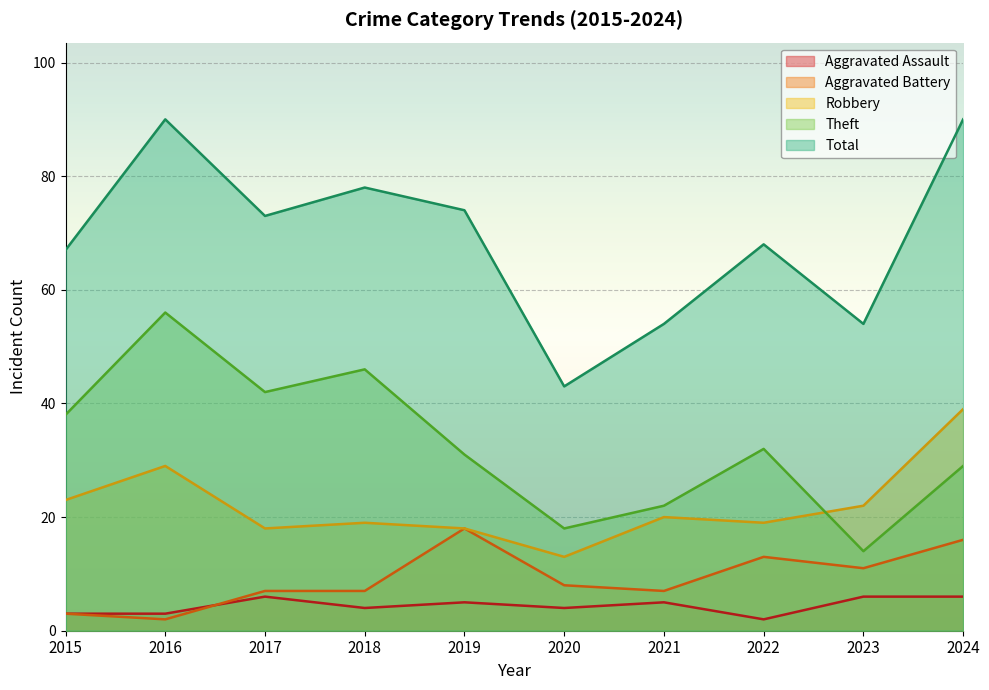

Which series has the largest total across all categories?

Total